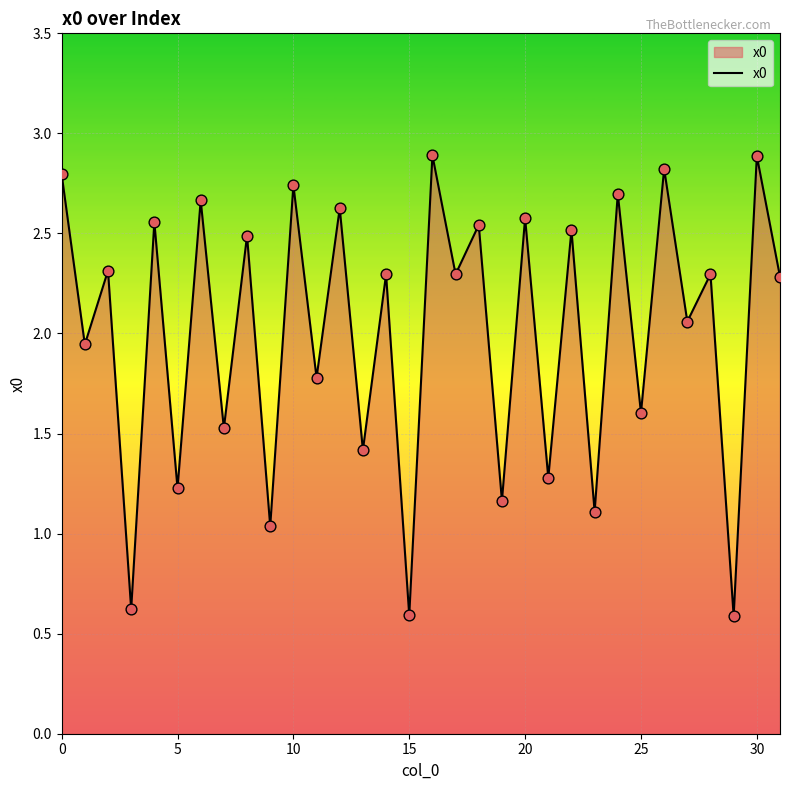

What is the difference between the maximum and minimum values?

2.3